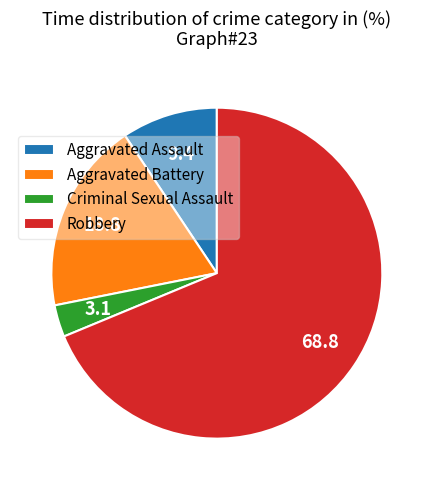

True or false: Aggravated Assault accounts for 1% of the total.

False